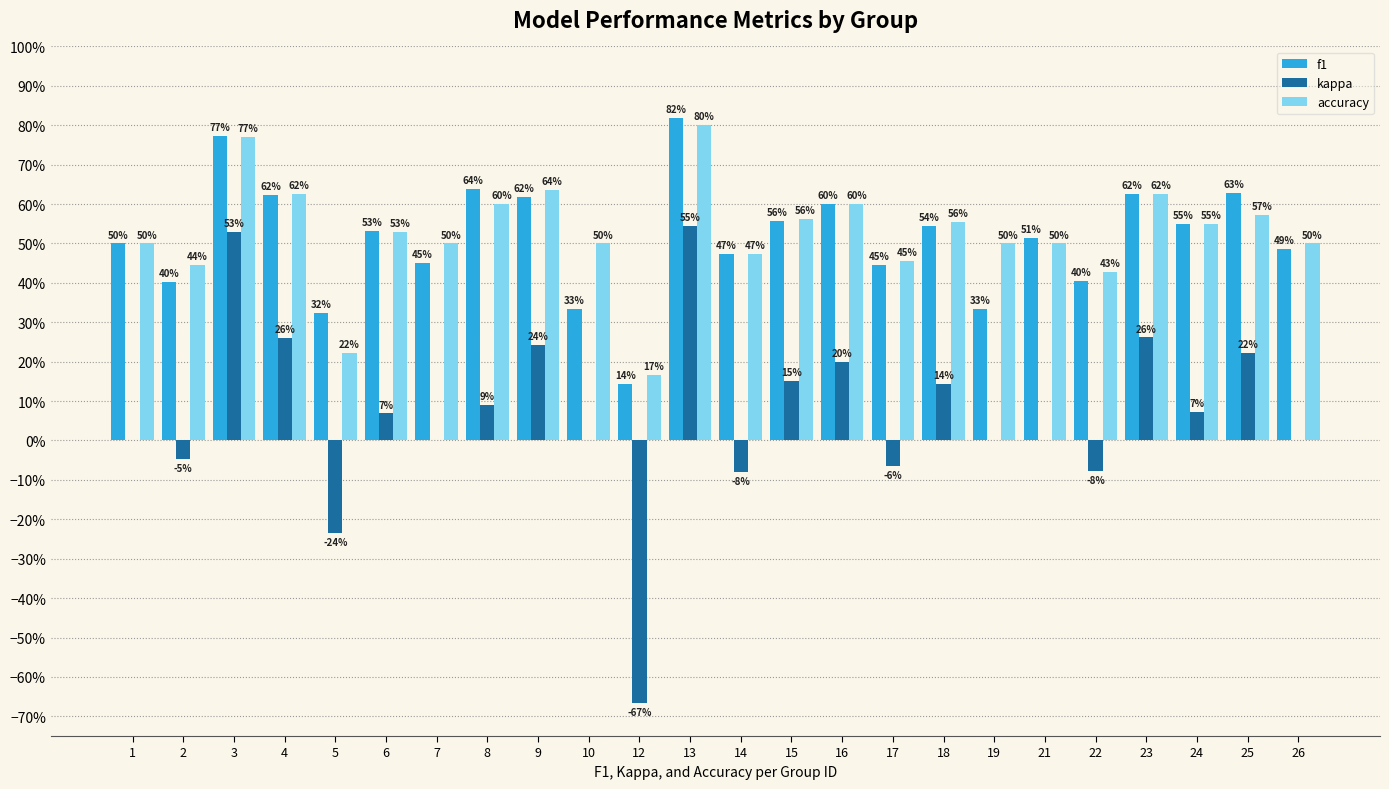

Between 7 and 22, which series saw the biggest shift?

kappa